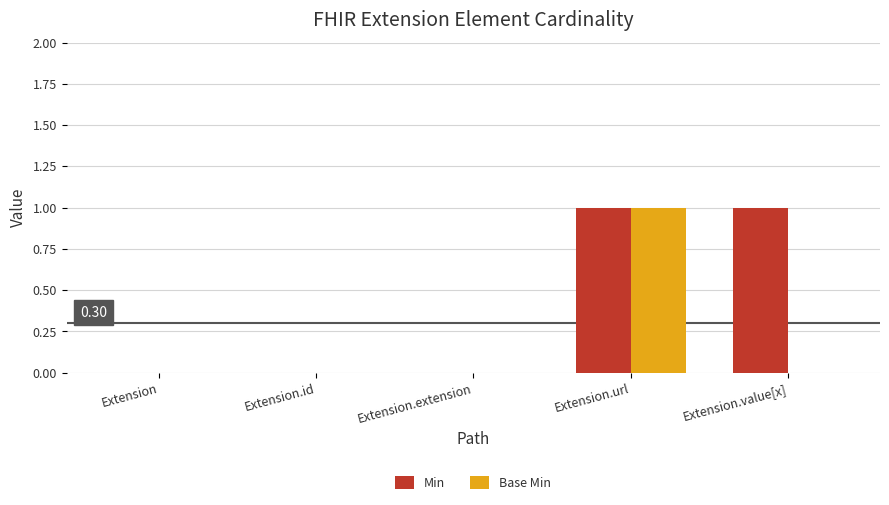

What is the difference between the Base Min values at Extension.url and Extension.value[x]?

1